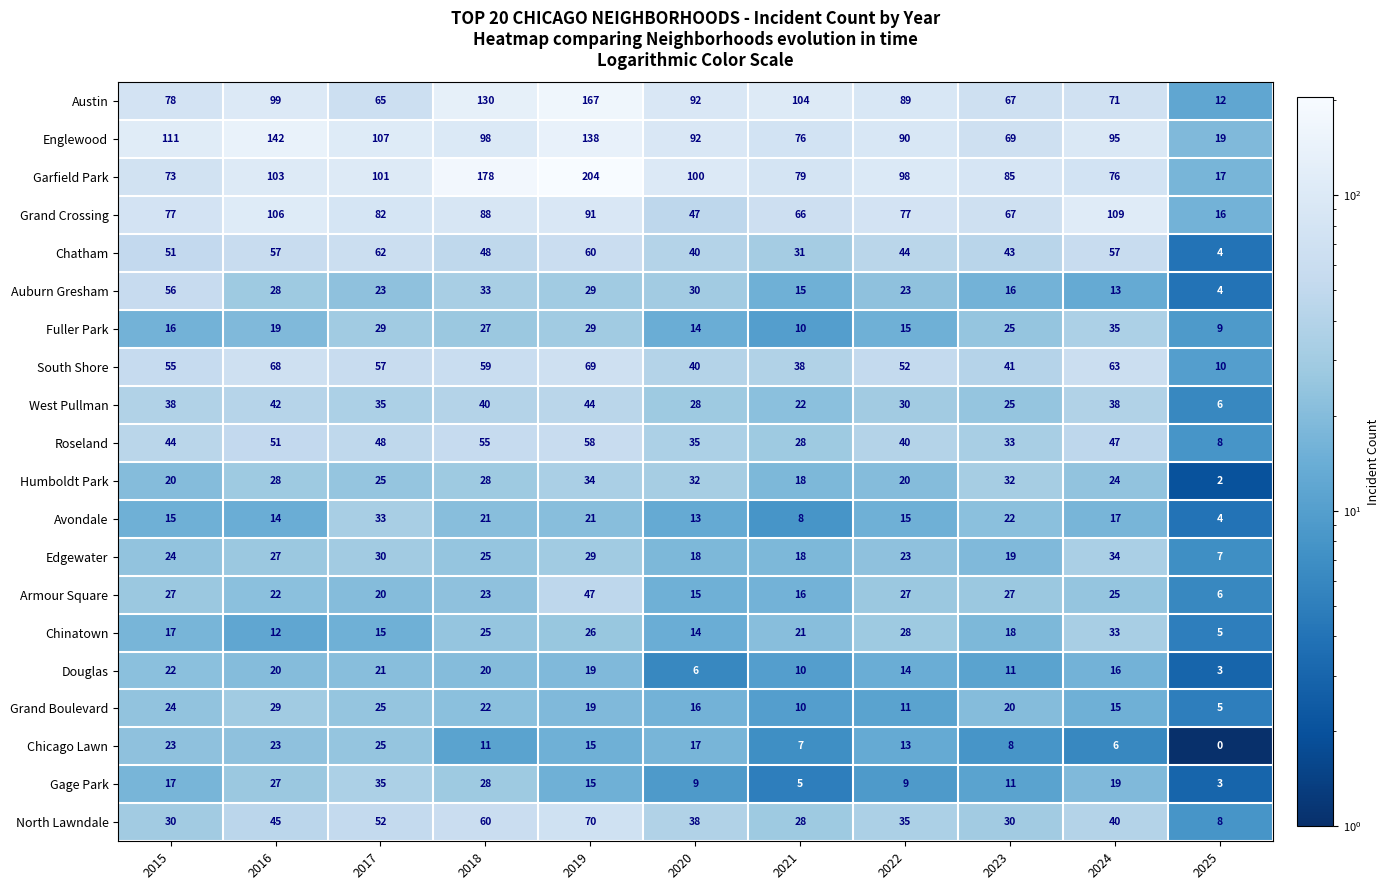

What is the approximate value of Douglas at 2016, to the nearest 5?

20